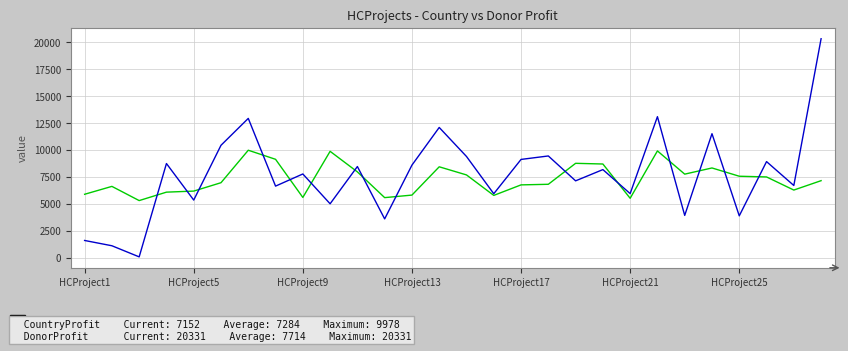

What is the maximum value shown in the chart?

20331